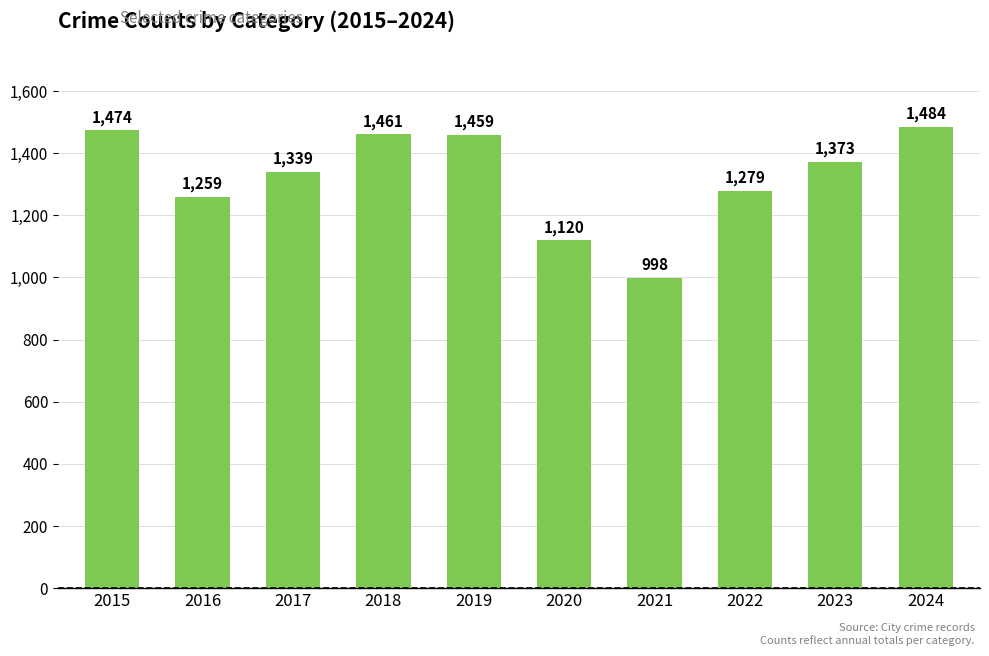

What is the greatest value displayed?

1484